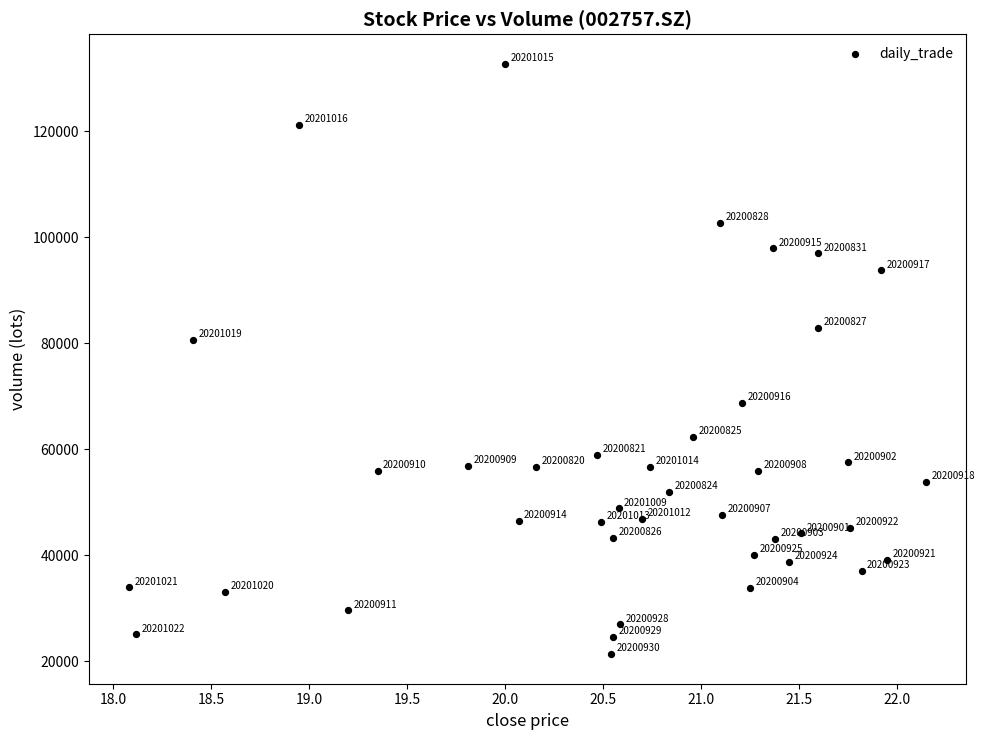

What is the range of X values (max minus min)?

4.1